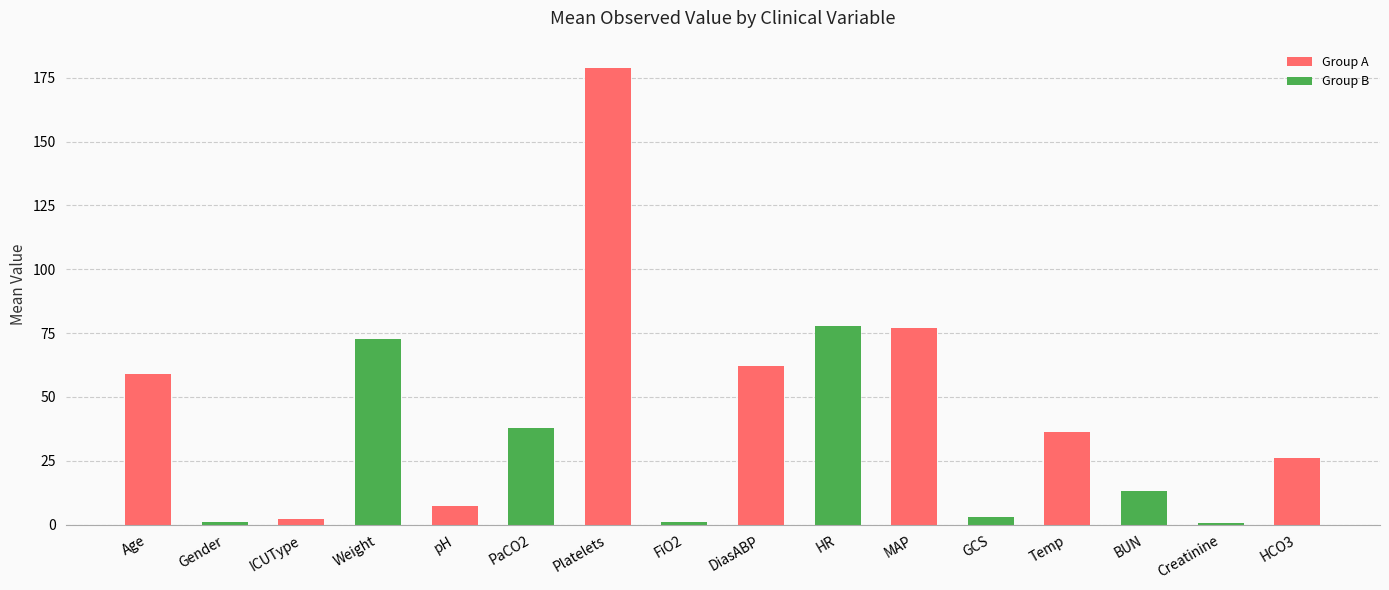

What is the greatest value displayed?

179.0